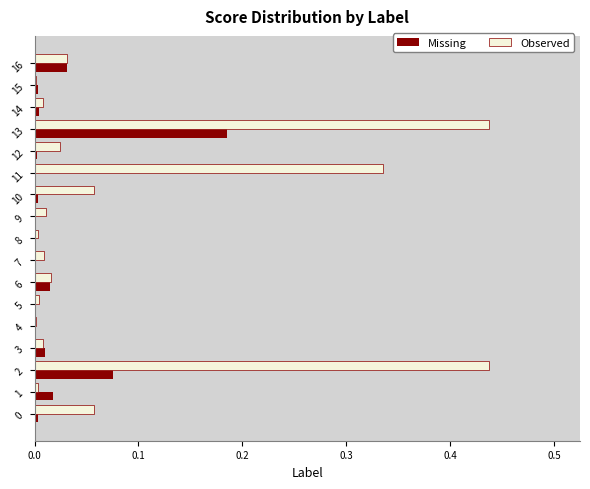

Is it true that Missing equals 0.0 at 9?

True